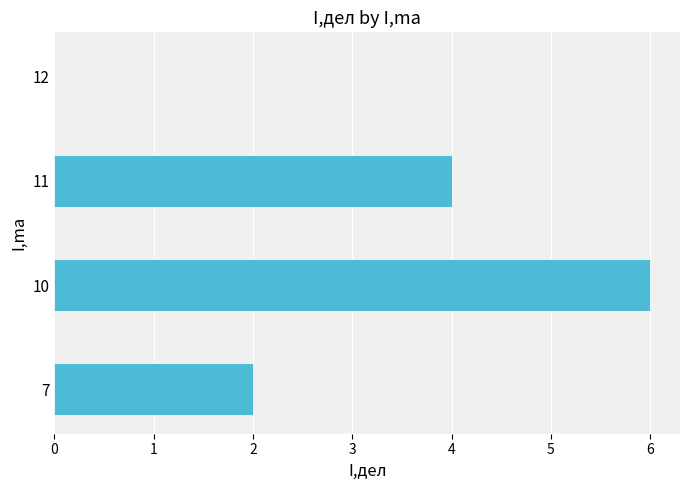

What is the average value?

3